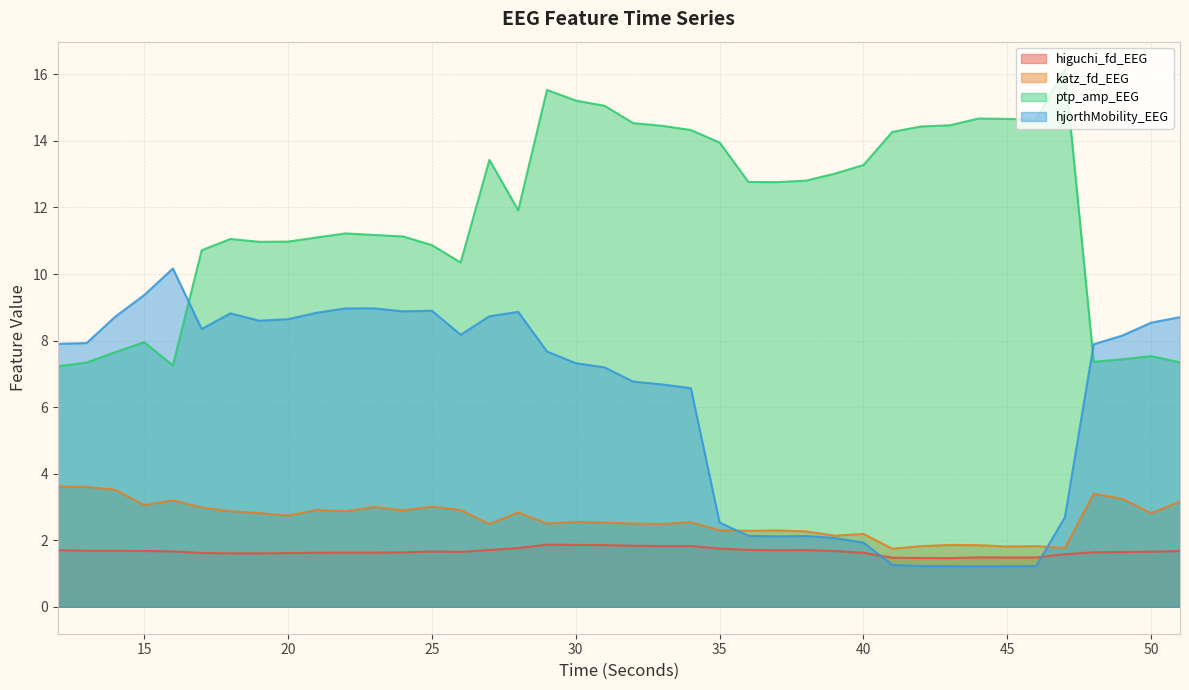

What is the difference between the maximum and minimum values in the ptp_amp_EEG series?

8.9